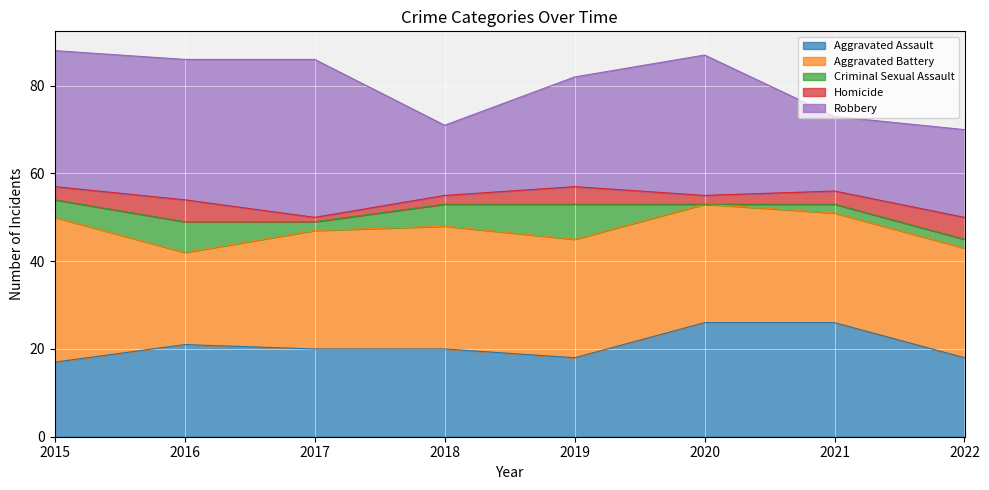

True or false: Criminal Sexual Assault and Homicide intersect in this chart.

True